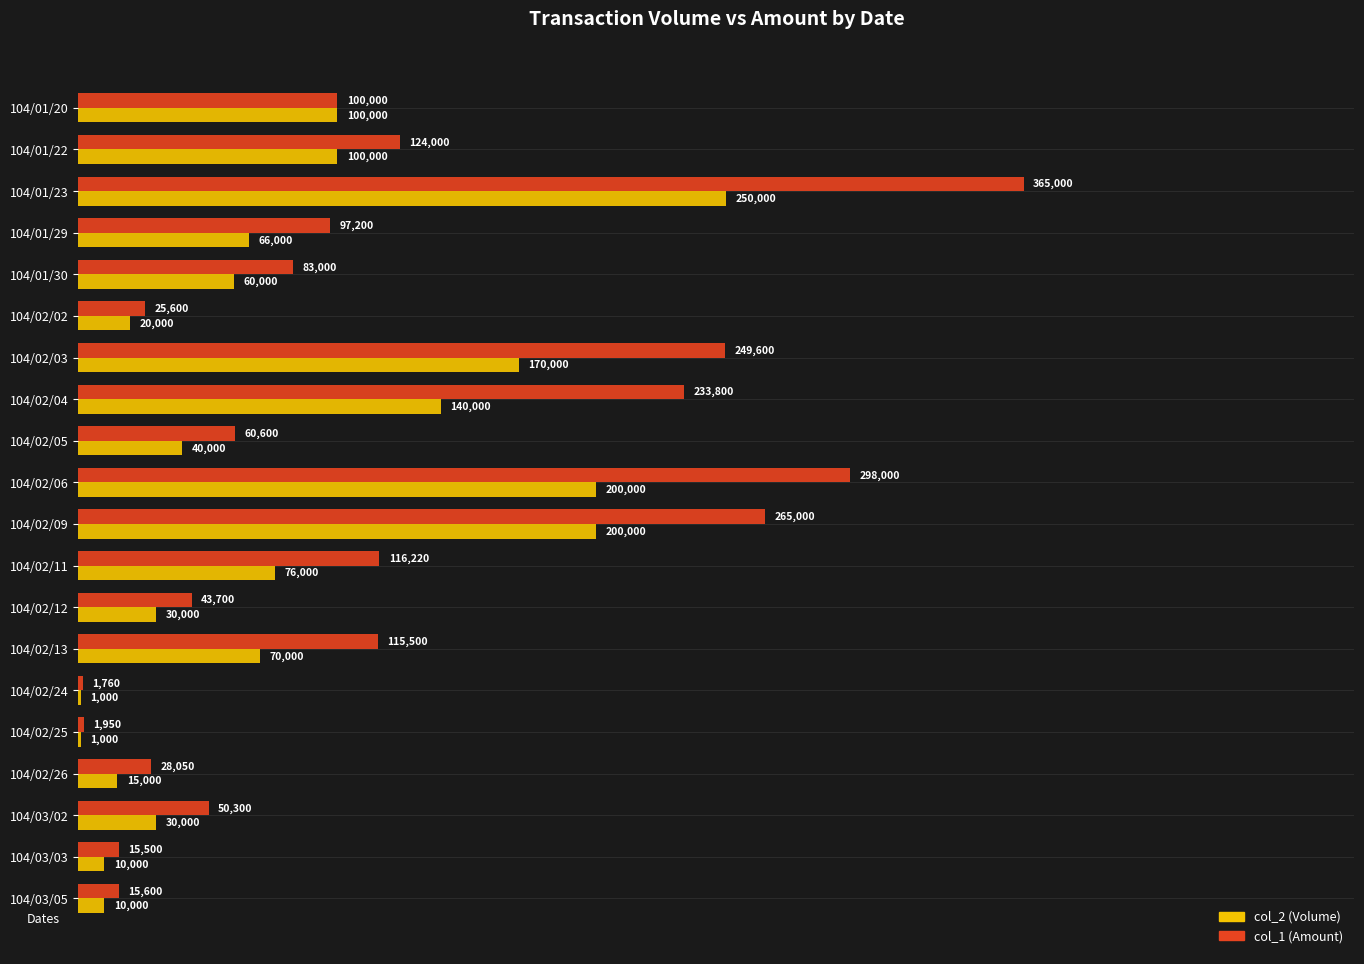

What is the average value of the col_1 (Amount) series?

114519